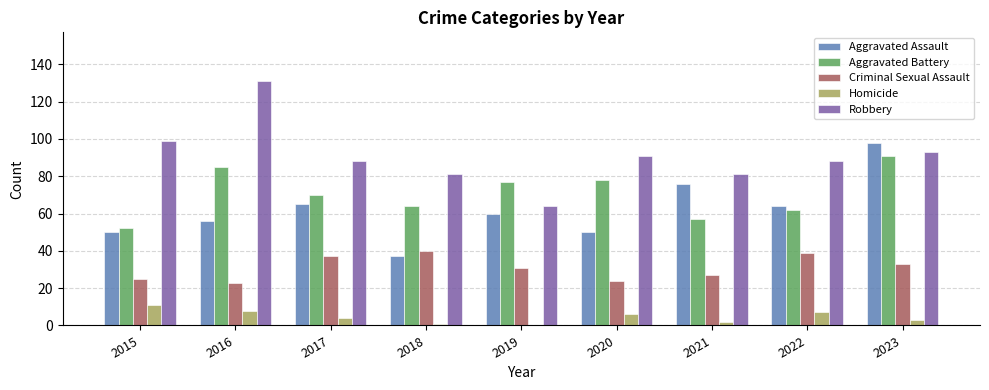

Is it true that Homicide equals 8 at 2016?

True